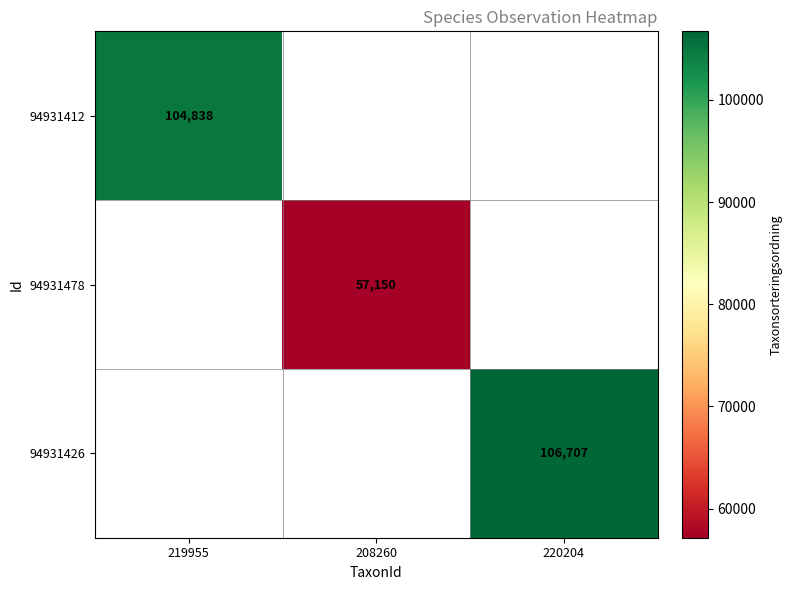

Is the value of 94931426 at 220204 greater than the value of 94931412 at 219955?

Yes